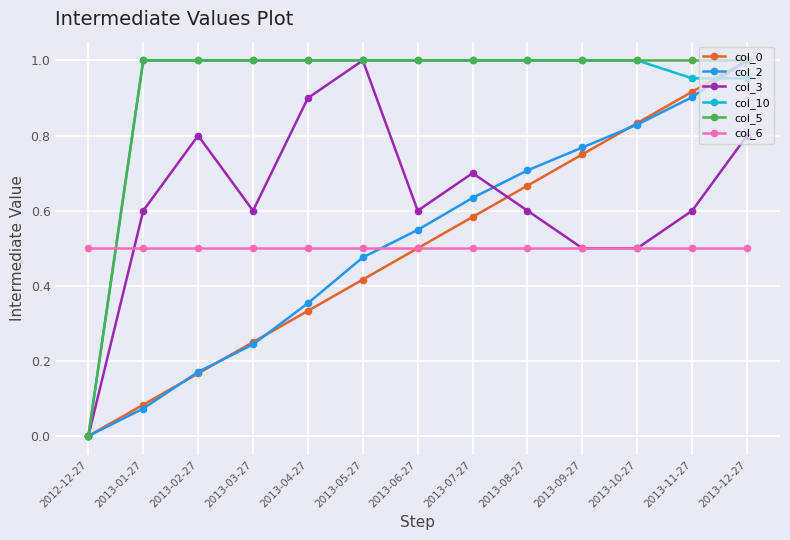

How many categories are shown in the chart?

13